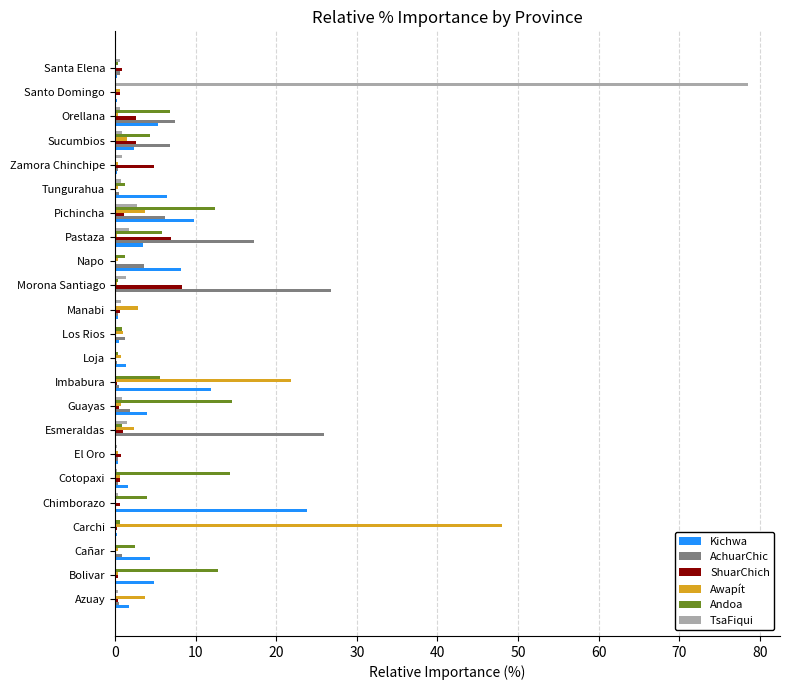

Which series changed the most between Napo and Pastaza?

AchuarChic